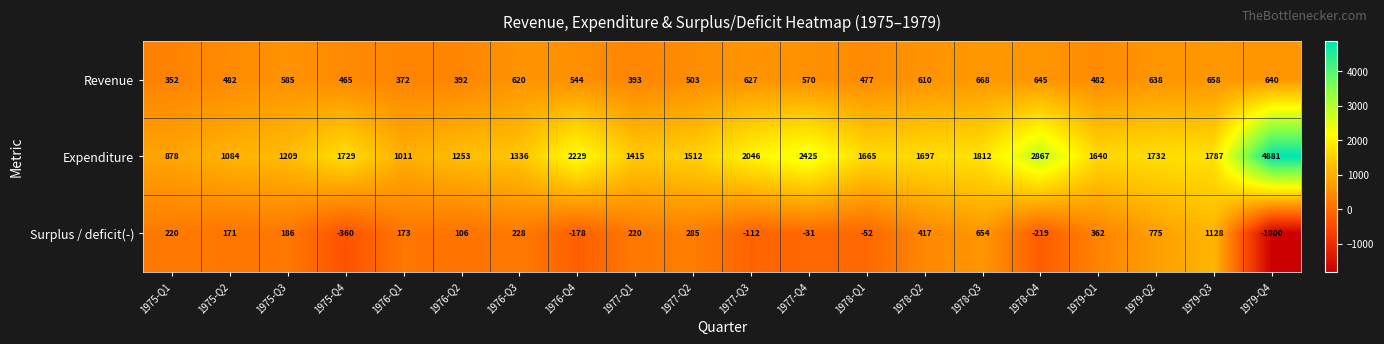

What is the sum of all Expenditure values?

36208